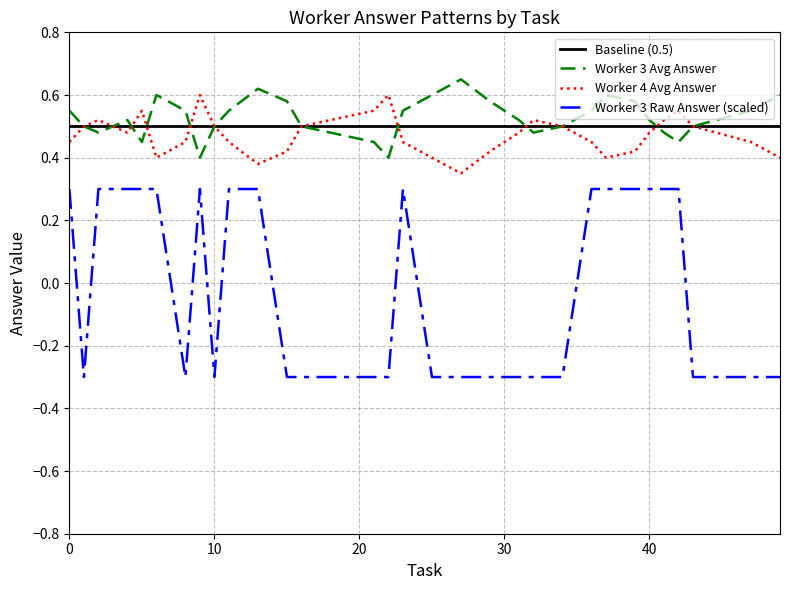

True or false: Worker 3 Avg Answer and Worker 3 Raw Answer (scaled) cross at least once.

False